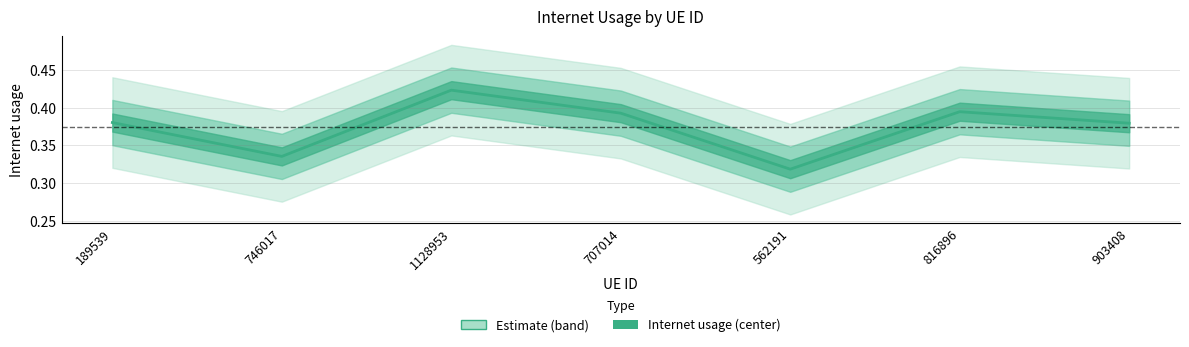

At which category does the chart reach its minimum across all series?

562191